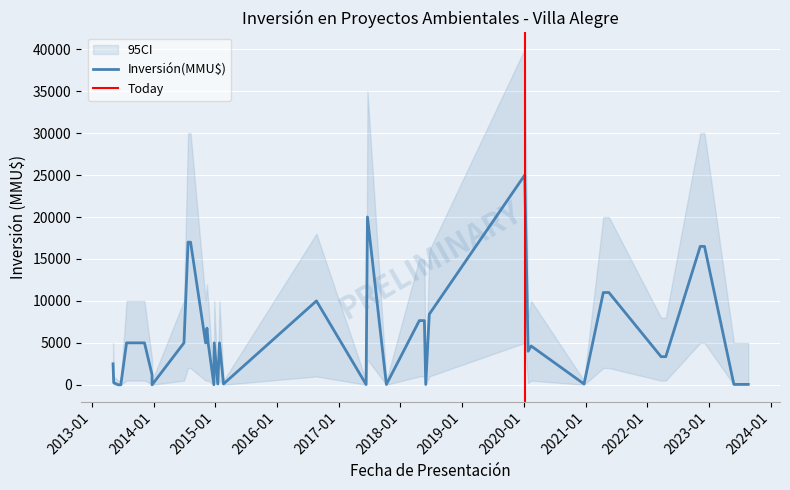

What is the sum of all CI_lower values?

38000